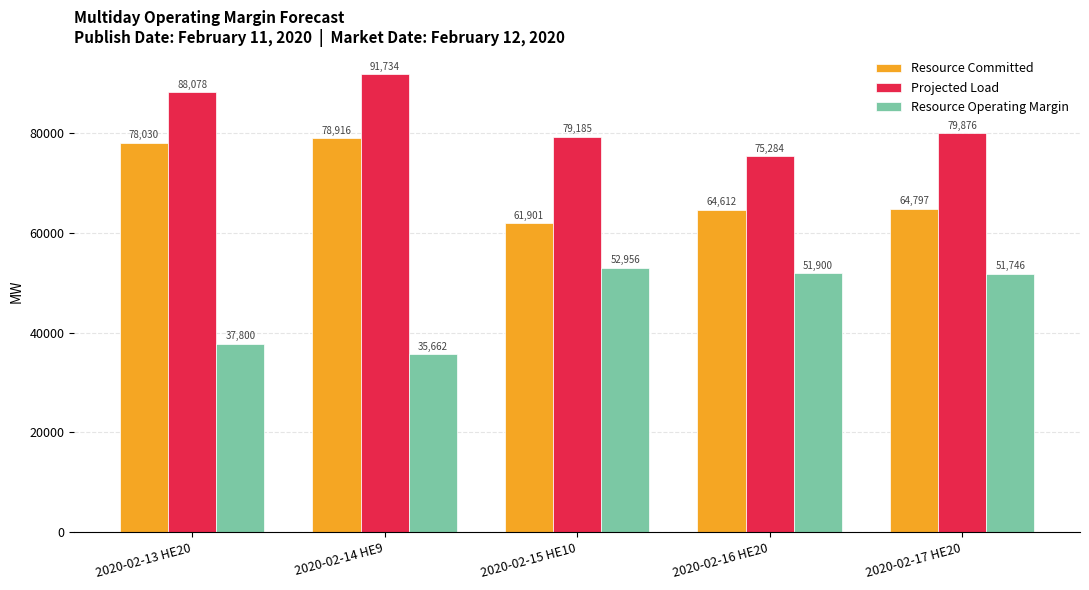

At how many categories does at least one series exceed 84426?

2